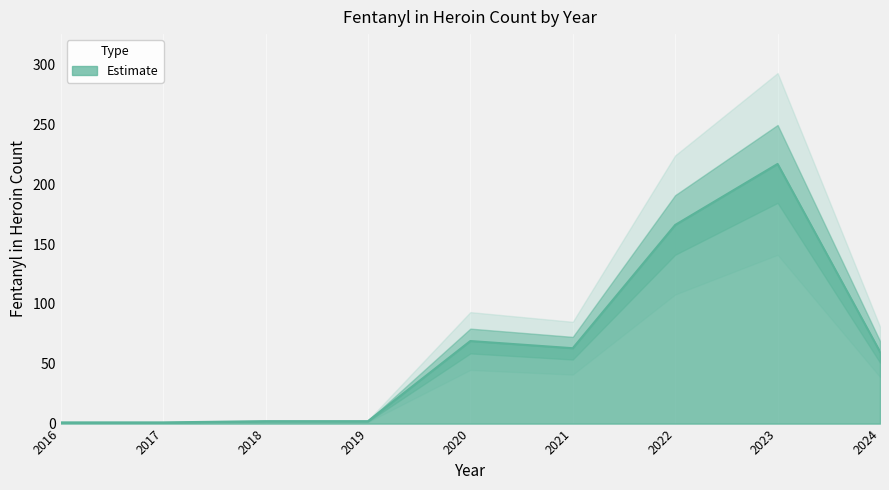

Which has a higher value, 2023 or 2019?

2023